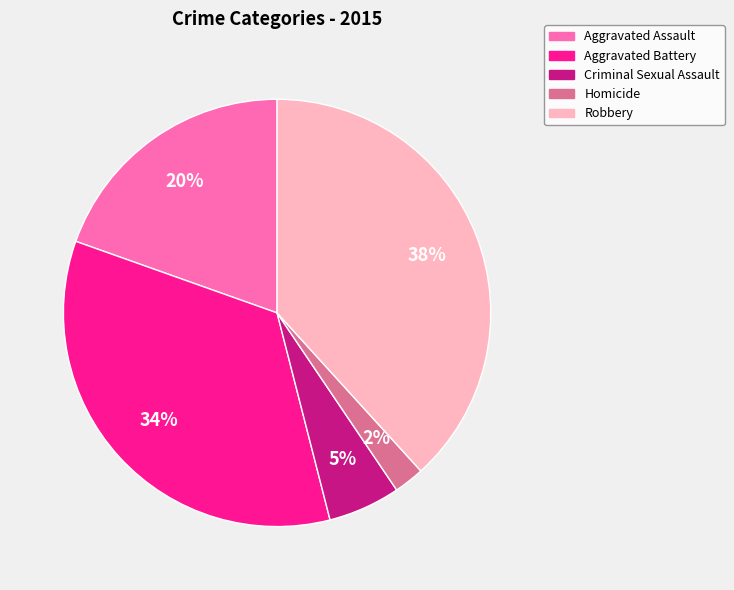

Does any single category account for the majority?

No